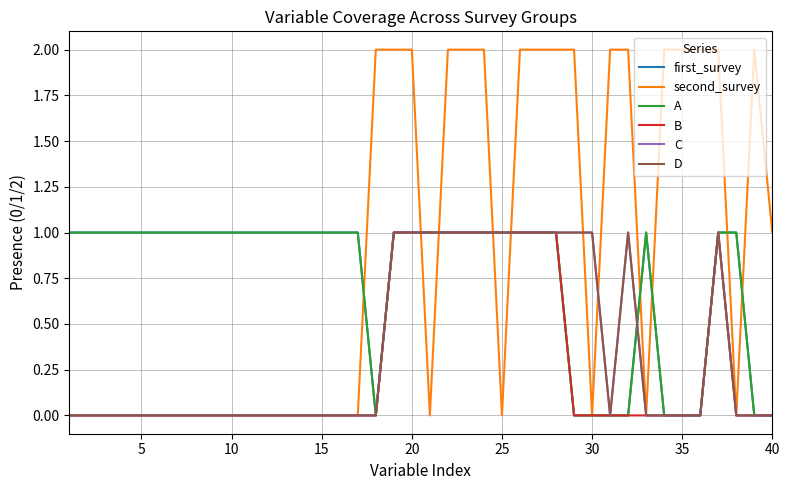

True or false: D has more than 0 interior local peaks.

True